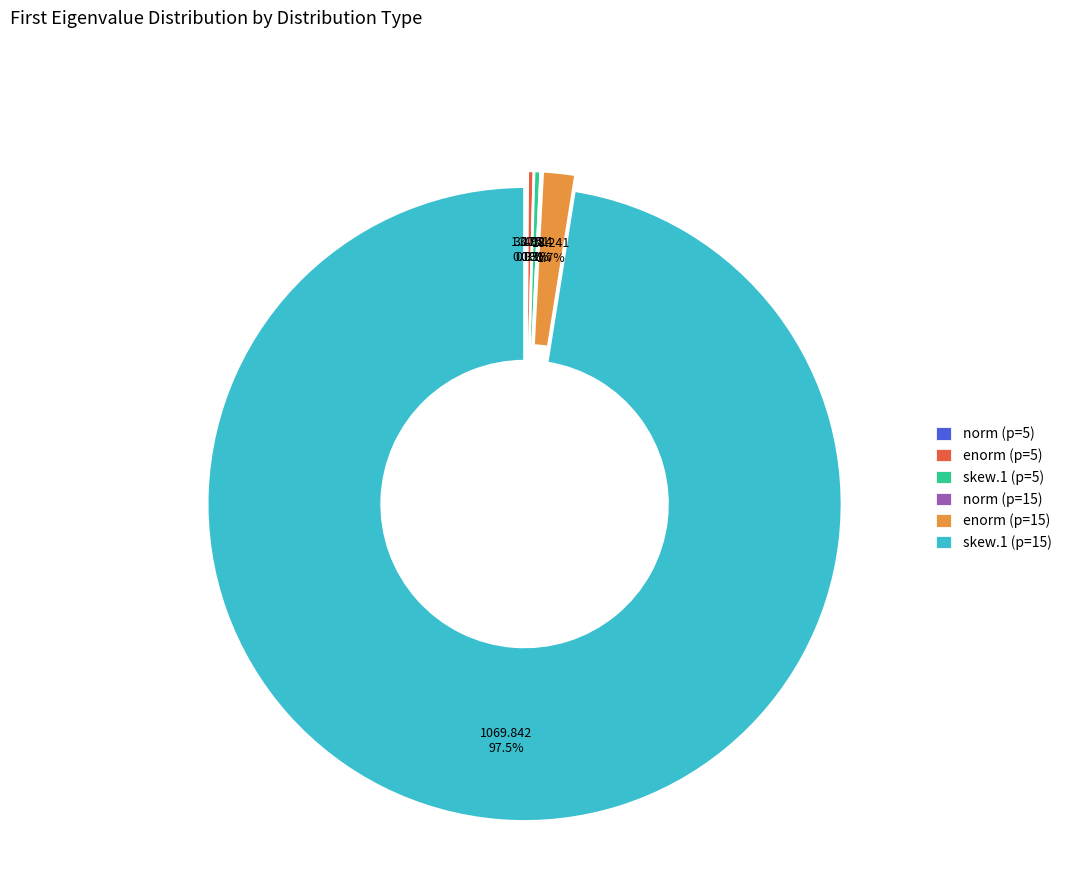

Which slice represents more than half of the pie?

skew.1 (p=15)